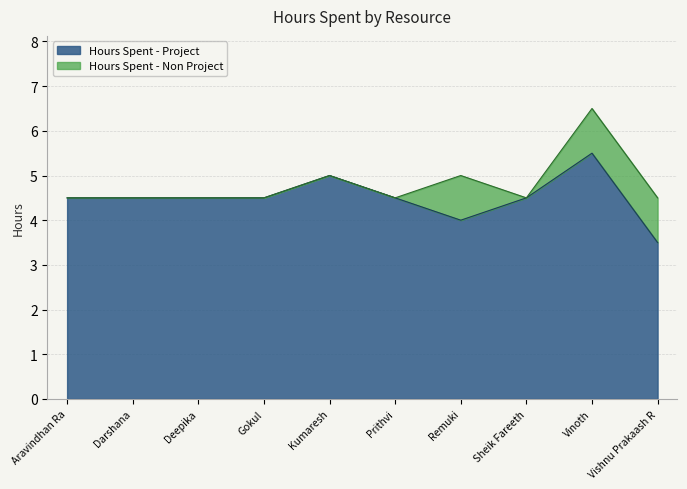

The value at Sheik Fareeth is 4.5. True or false?

True